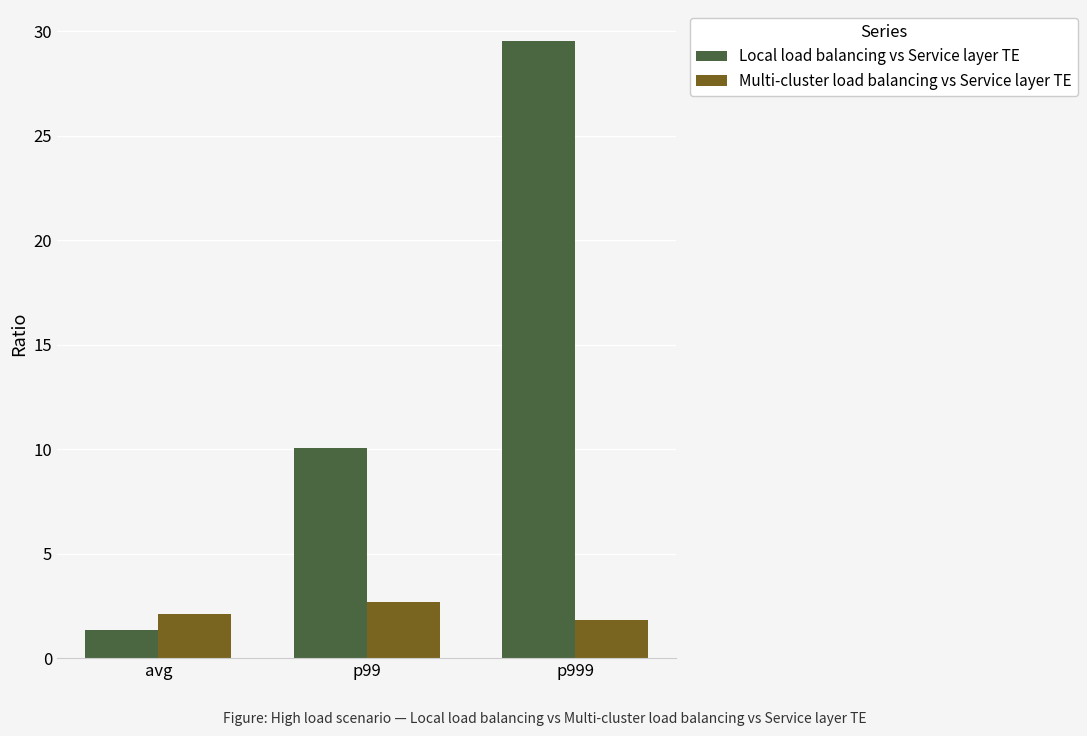

Is it true that Multi-cluster load balancing vs Service layer TE equals 2.1 at avg?

True